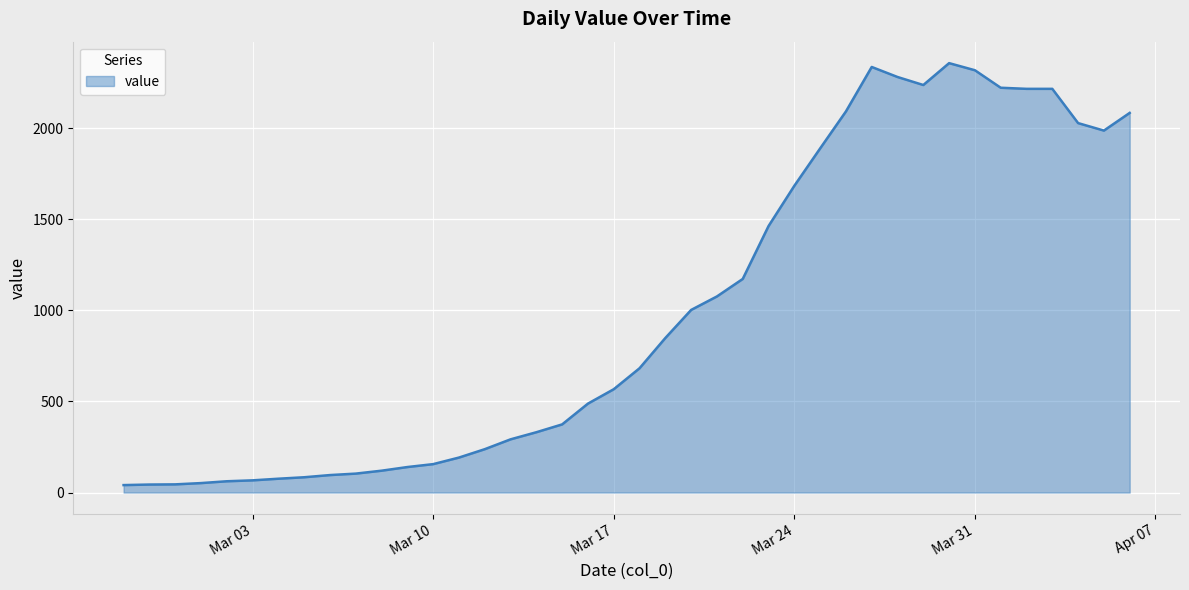

What is the difference between the maximum and minimum values?

2315